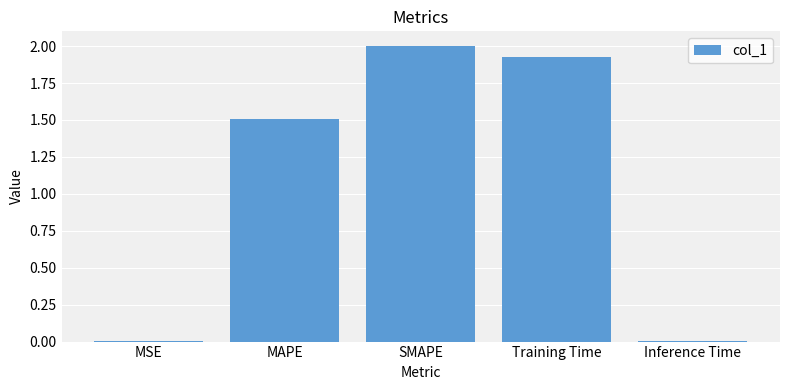

Are the bars horizontal?

No